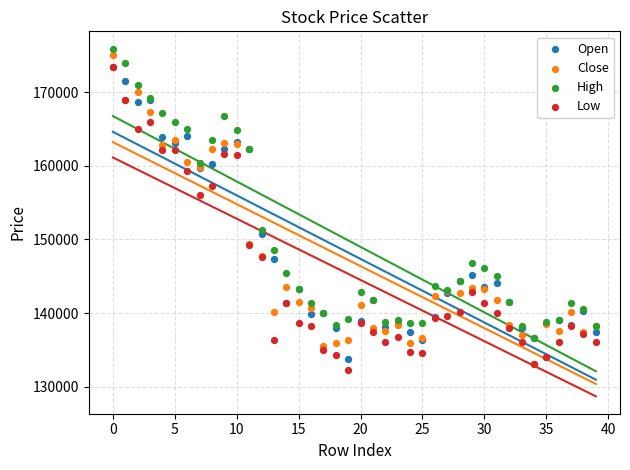

In the Low series, what Y value is closest to 152850?

156000